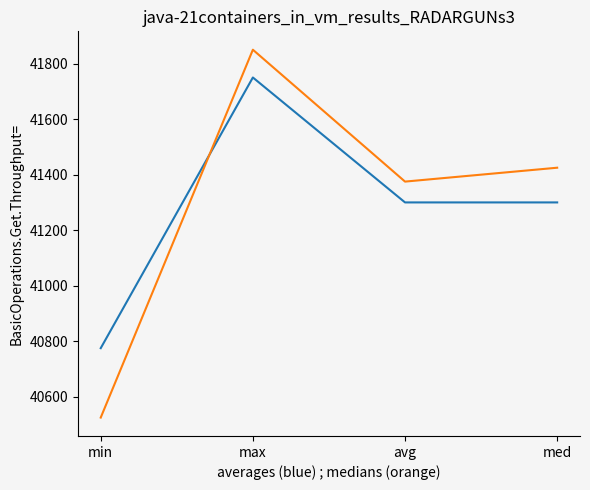

What is the spread (max minus min) of values at max?

100